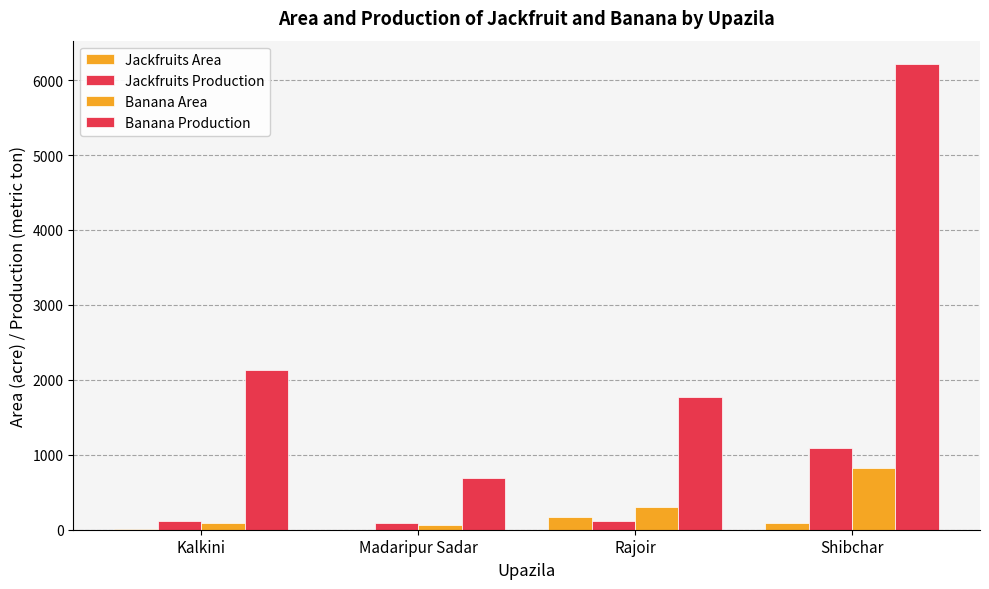

How many groups of bars are there?

4